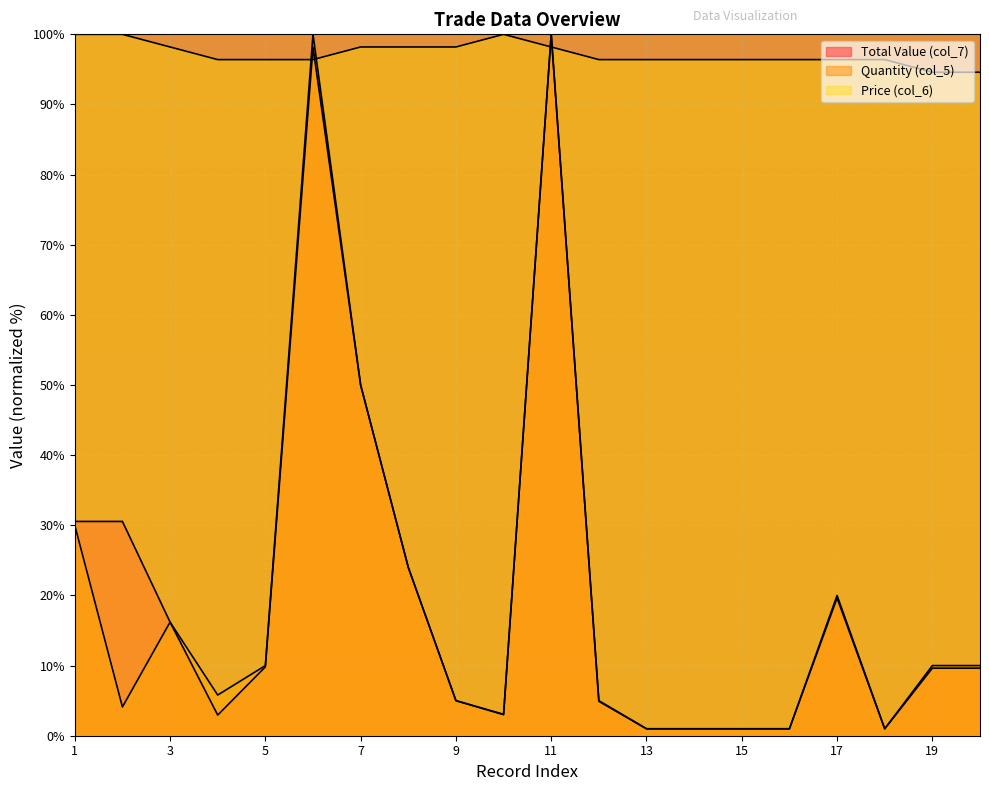

What is the total value across all series at 18?

98.4